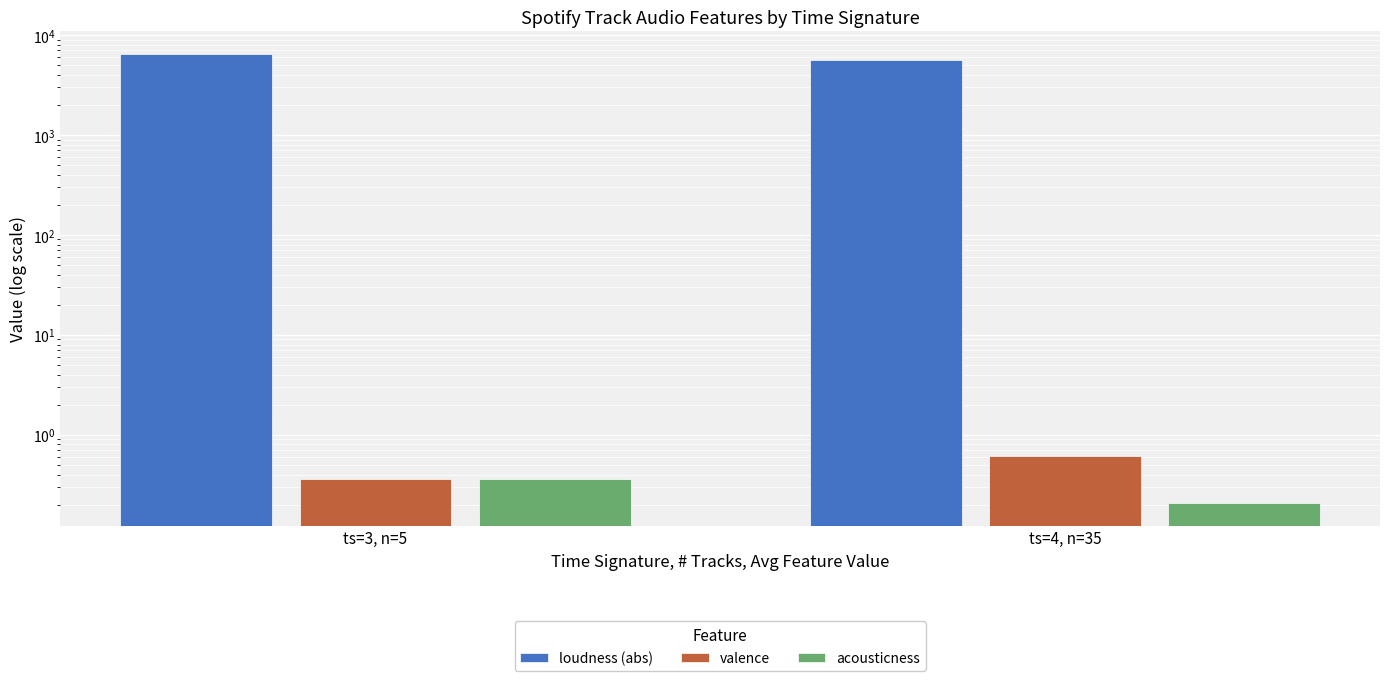

Which series has the widest spread of values?

loudness (abs)